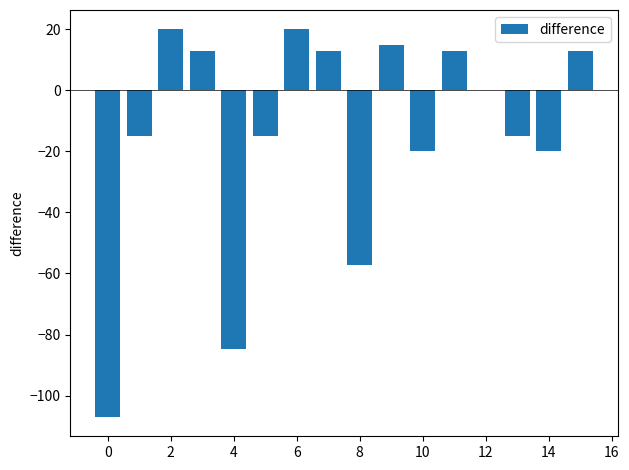

Count the number of data series in this chart.

1